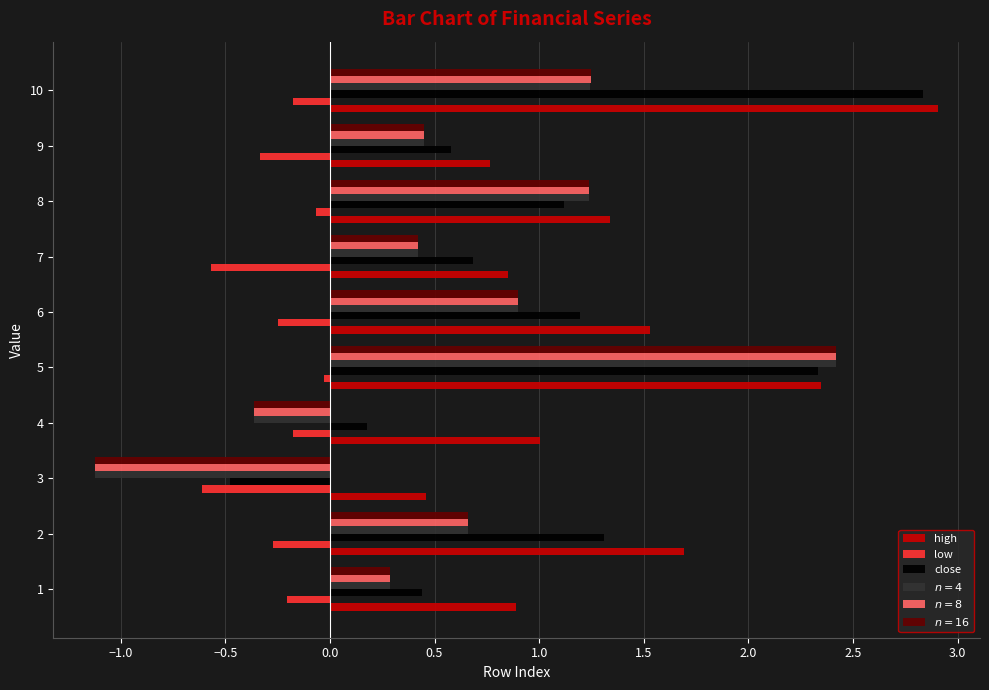

The value of high at 1 is 0.5. True or false?

False